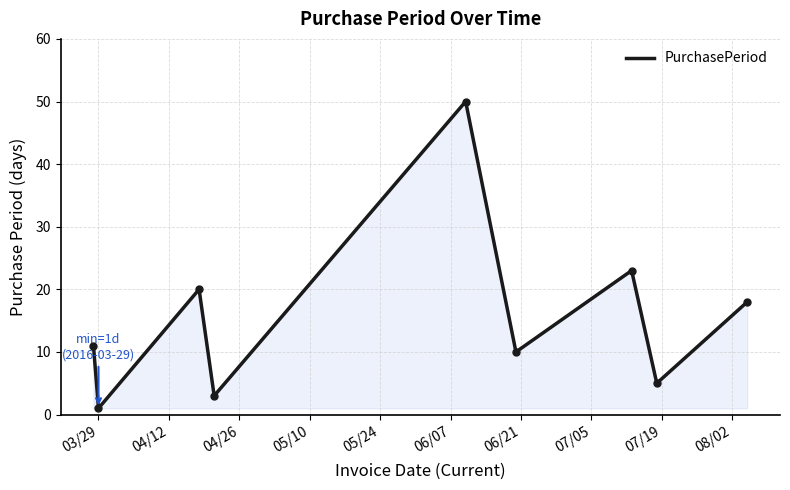

How many lines are shown in the chart?

1